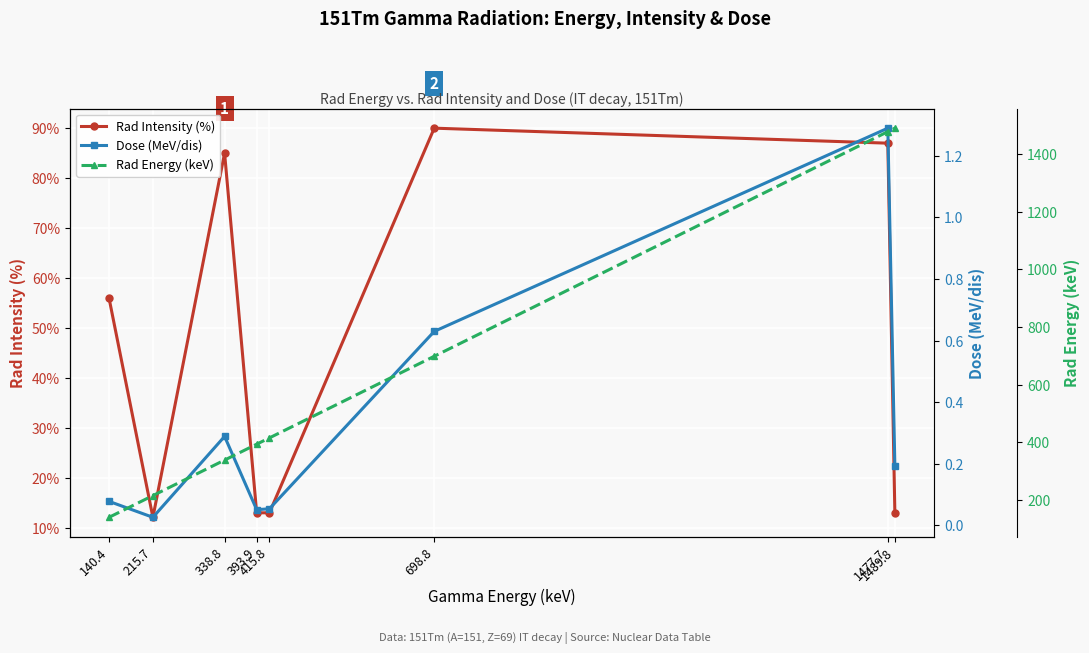

What is the label of the 6th point from the right?

338.8